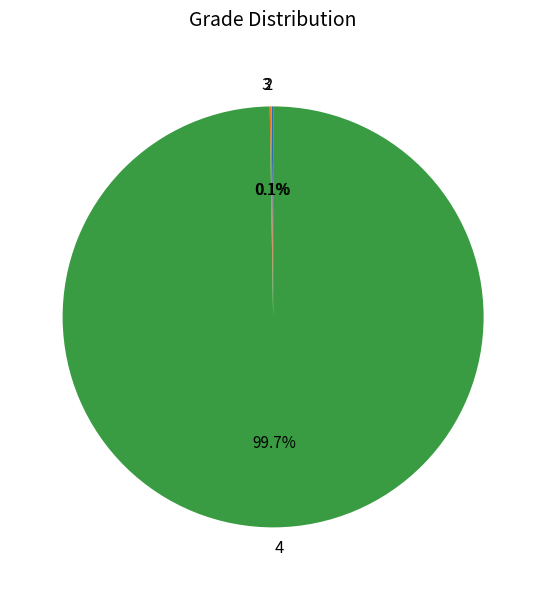

Is there a majority slice in this chart?

Yes